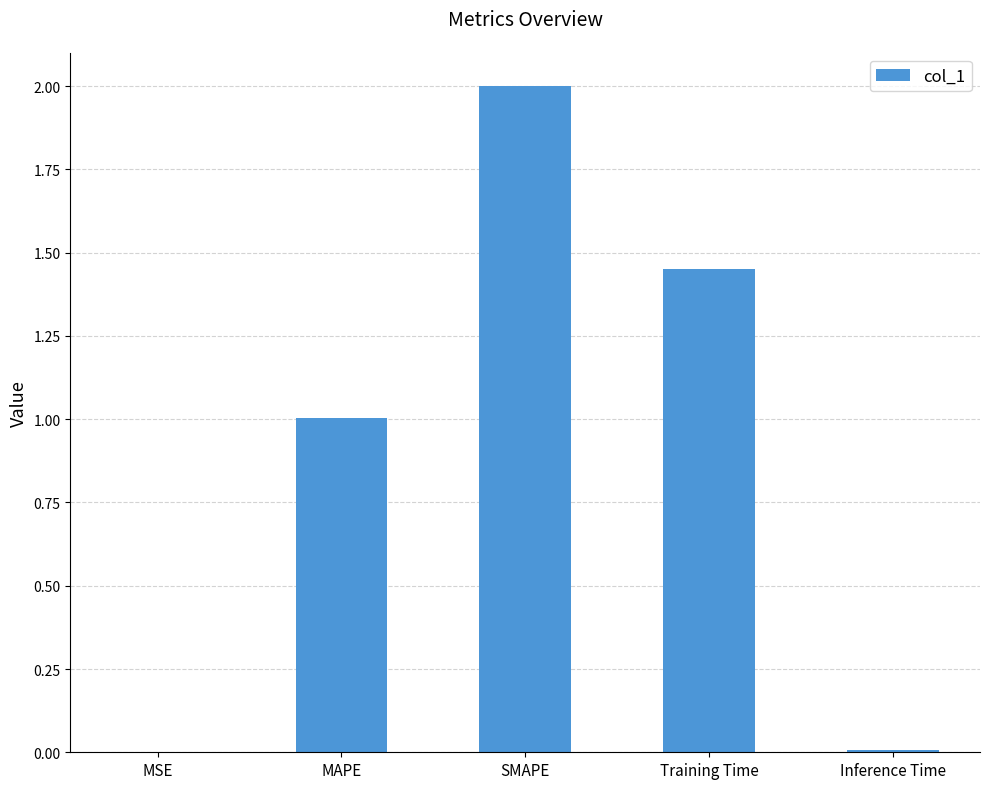

What is the sum of all values?

4.5